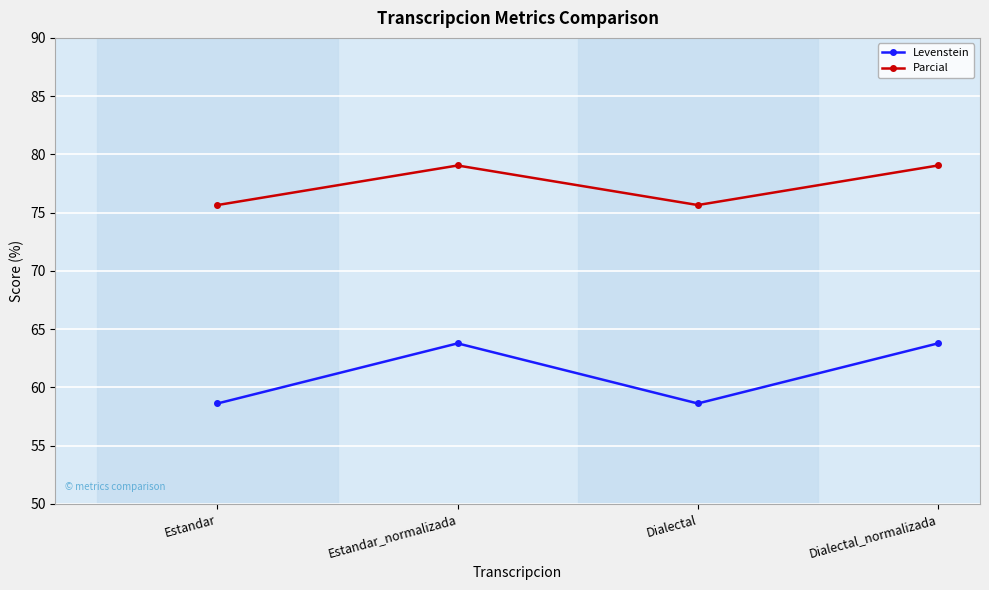

What is the maximum value for Parcial?

79.0